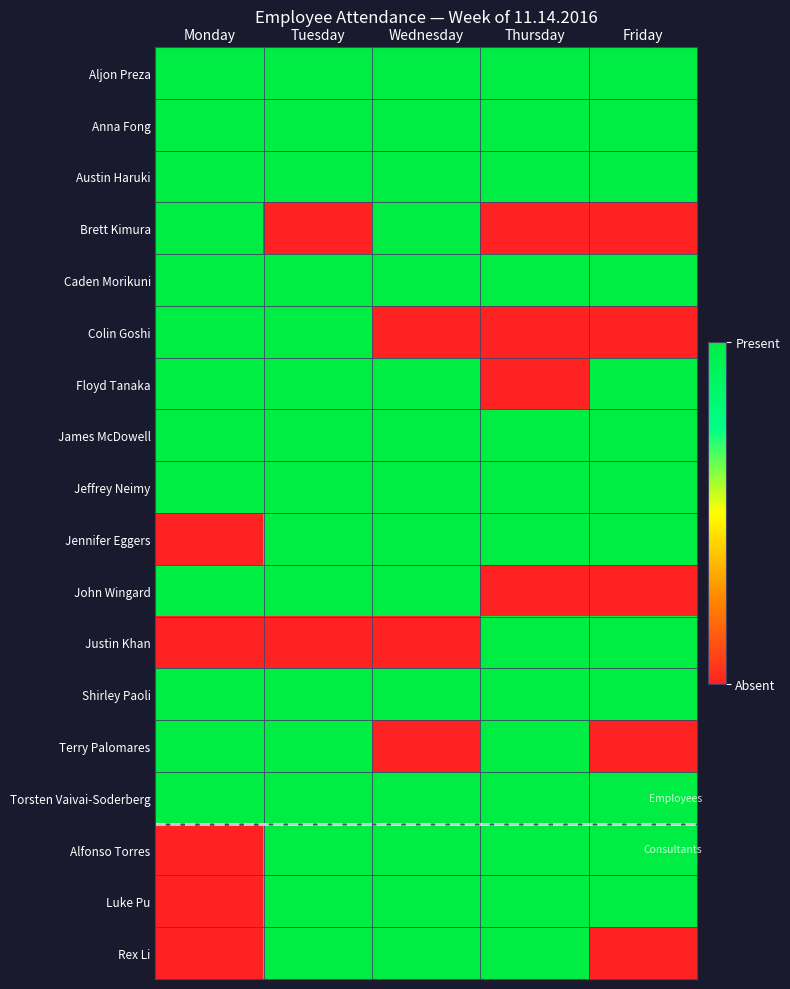

Rank the series by their maximum value, from lowest to highest.

Aljon Preza, Anna Fong, Austin Haruki, Brett Kimura, Caden Morikuni, Colin Goshi, Floyd Tanaka, James McDowell, Jeffrey Neimy, Jennifer Eggers, John Wingard, Justin Khan, Shirley Paoli, Terry Palomares, Torsten Vaivai-Soderberg, Alfonso Torres, Luke Pu, Rex Li